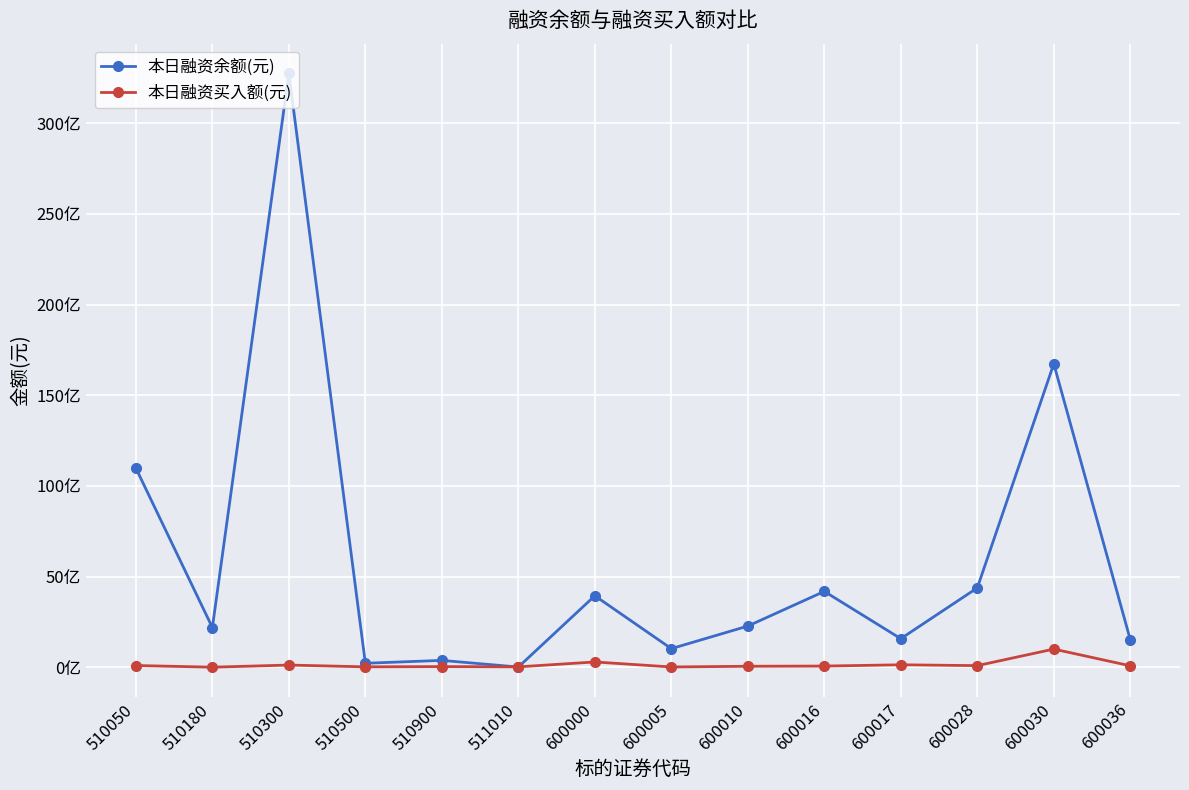

Is this an area chart (filled region under the line)?

No